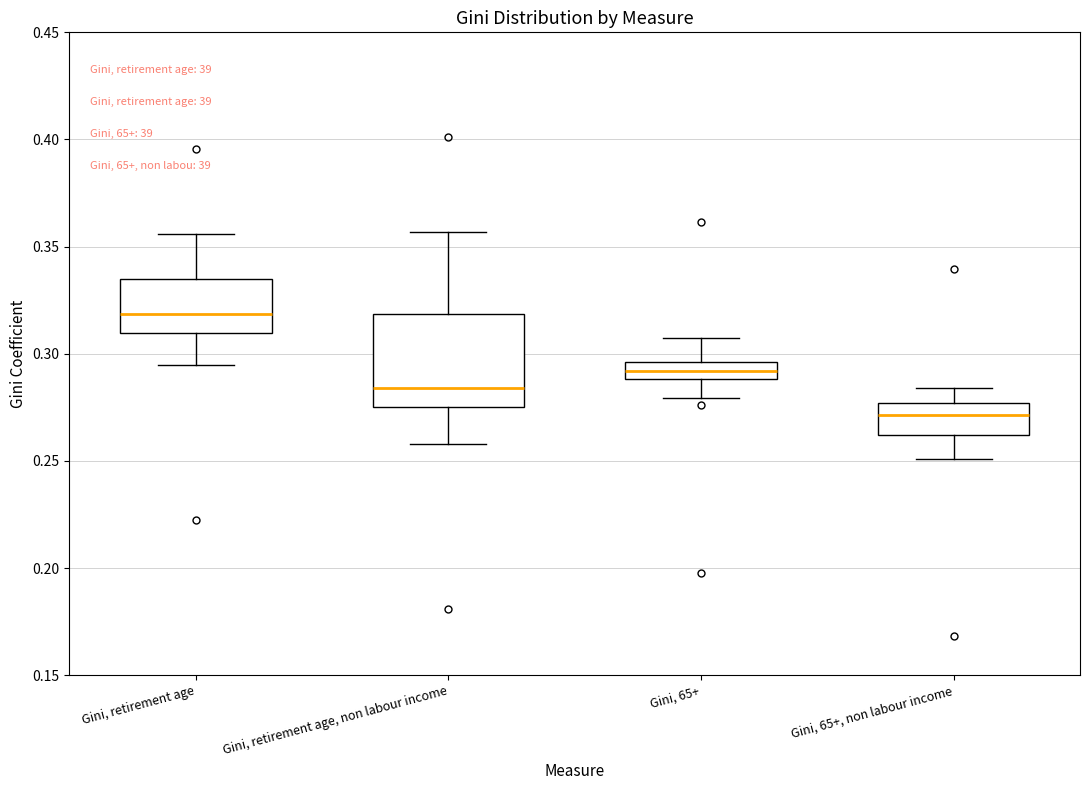

Reading left to right, transcribe this box plot: for each box, give where its median line is, the range the box spans, and where its two whiskers end, as read against the y-axis. The values are not printed on the chart, so give them approximately, as read against the axis.

Gini, retirement age: median 0.320, box 0.310 to 0.335, whiskers 0.295 to 0.355
Gini, retirement age, non labour income: median 0.285, box 0.275 to 0.320, whiskers 0.260 to 0.355
Gini, 65+: median 0.290 (inside the box), box 0.290 to 0.295, whiskers 0.280 to 0.310
Gini, 65+, non labour income: median 0.270, box 0.260 to 0.275, whiskers 0.250 to 0.285